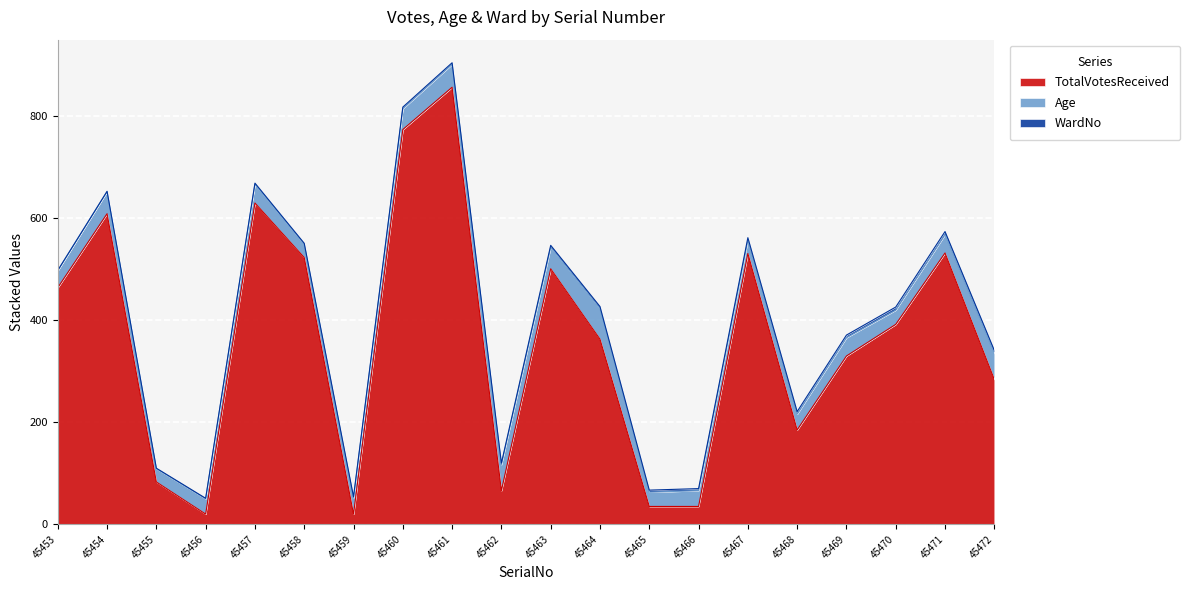

True or false: WardNo and Age cross at least once.

False